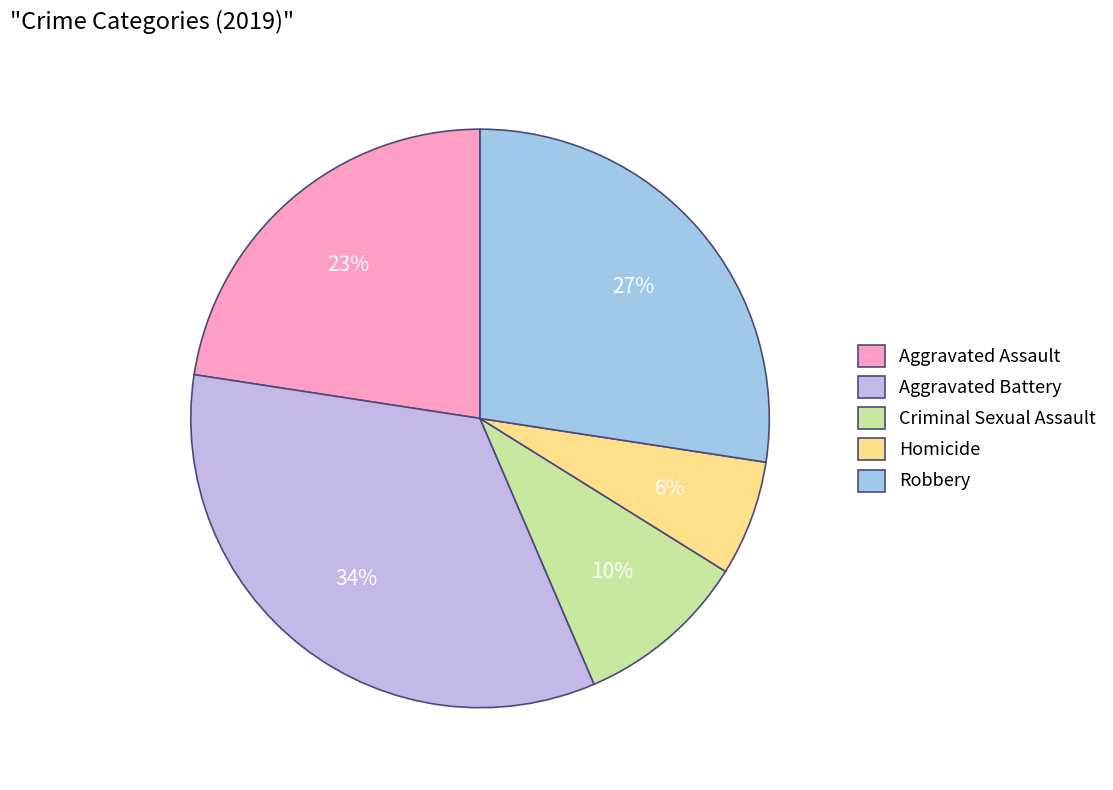

To the nearest percent, what percentage of the pie is Criminal Sexual Assault?

10%